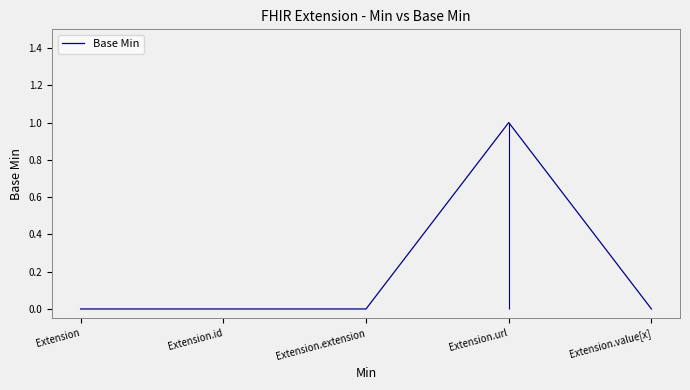

Count the values in the range 0 to 1.

5